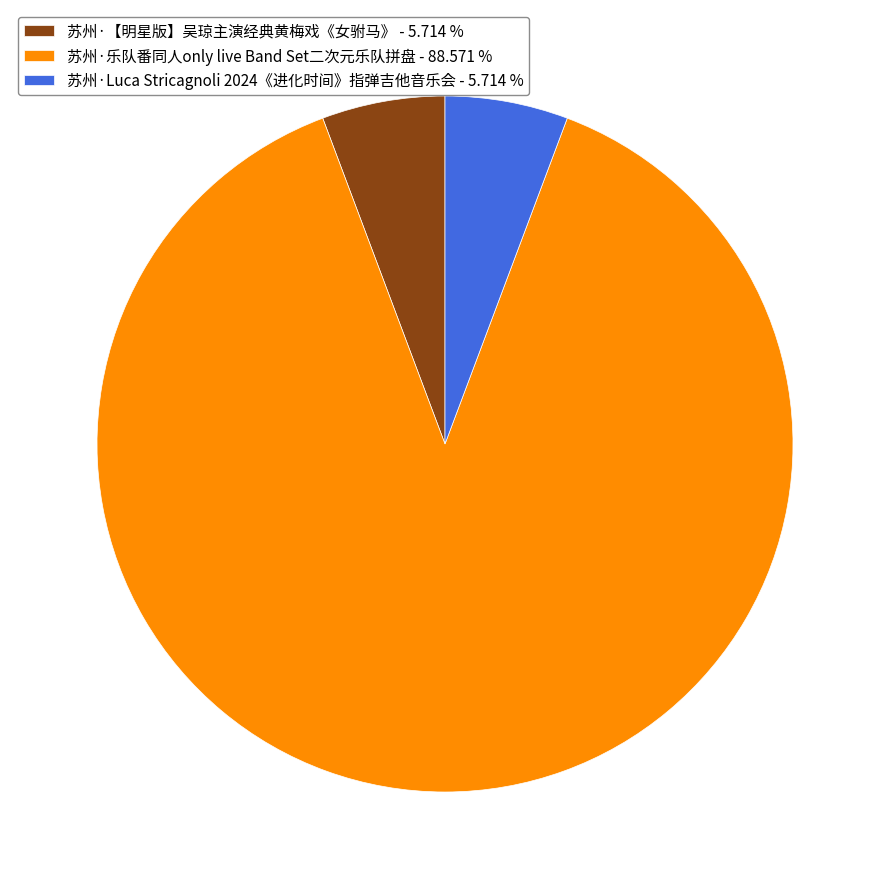

Is the sum of 苏州·乐队番同人only live Band Set二次元乐队拼盘 - 88.571 % and 苏州·【明星版】吴琼主演经典黄梅戏《女驸马》 - 5.714 % greater than half?

Yes